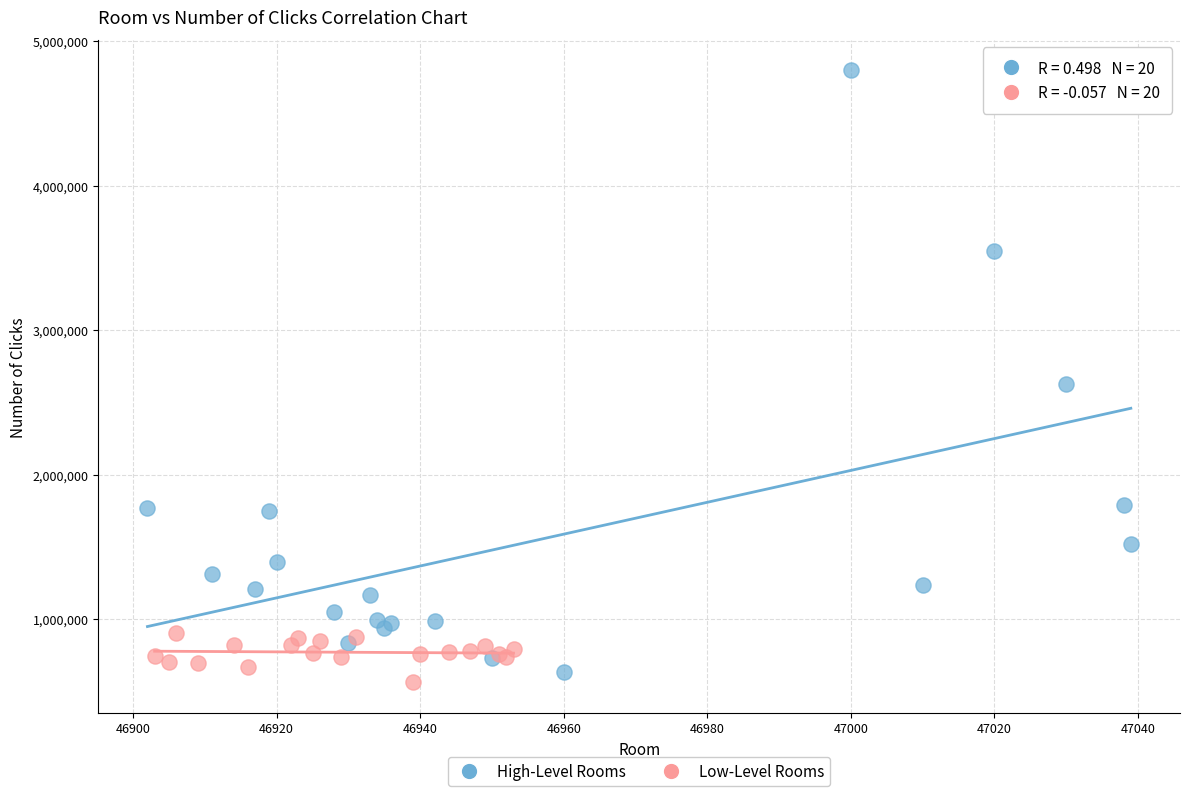

Which series reaches the maximum Y coordinate?

High-Level Rooms